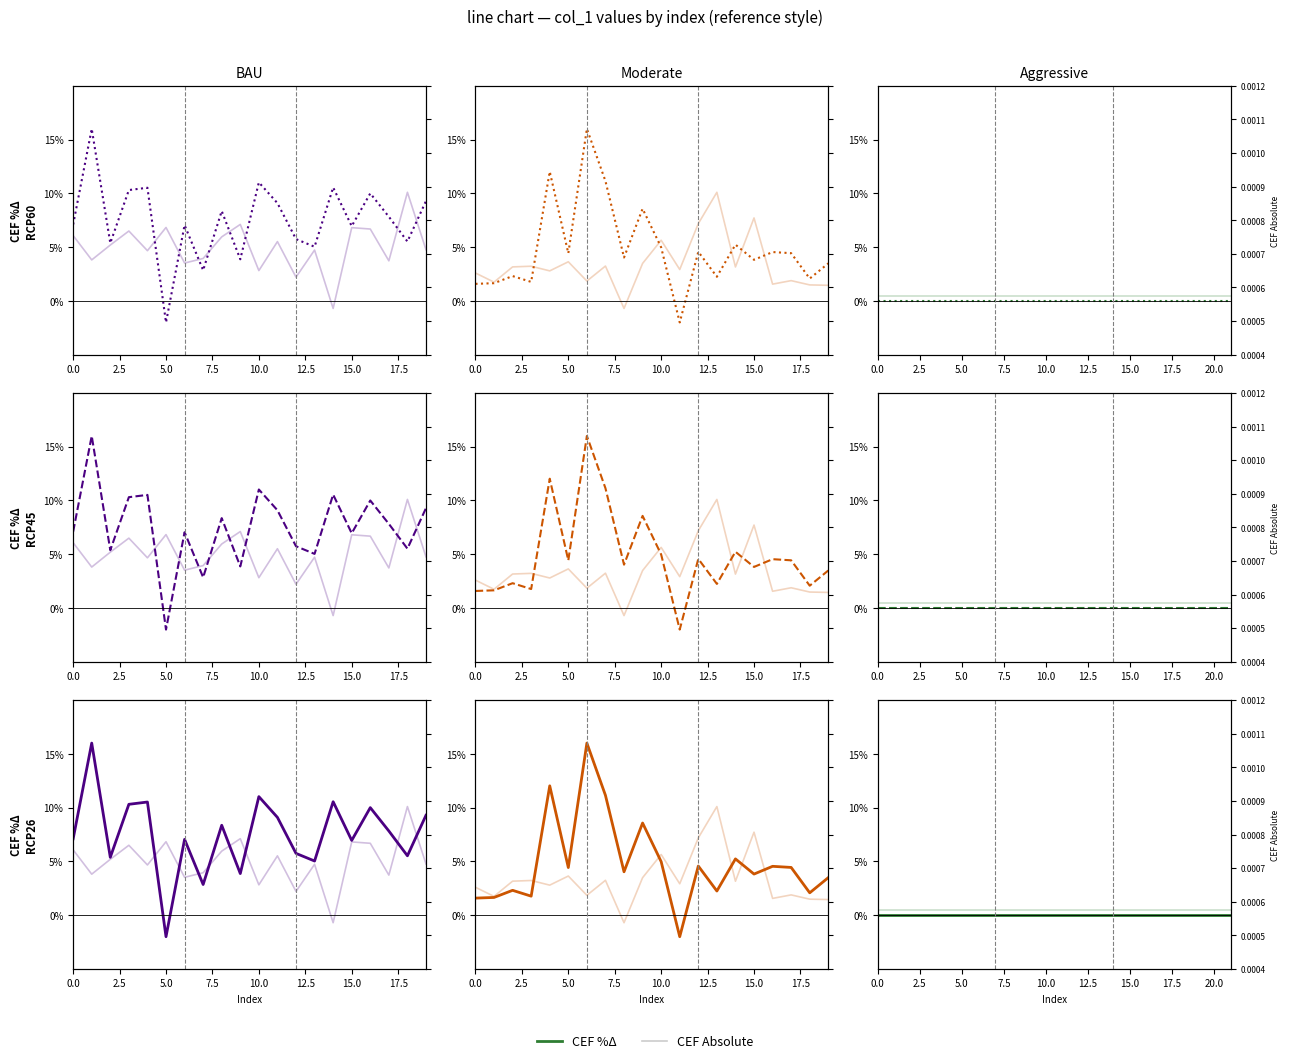

What is the sum of all CEF Absolute values?

0.1